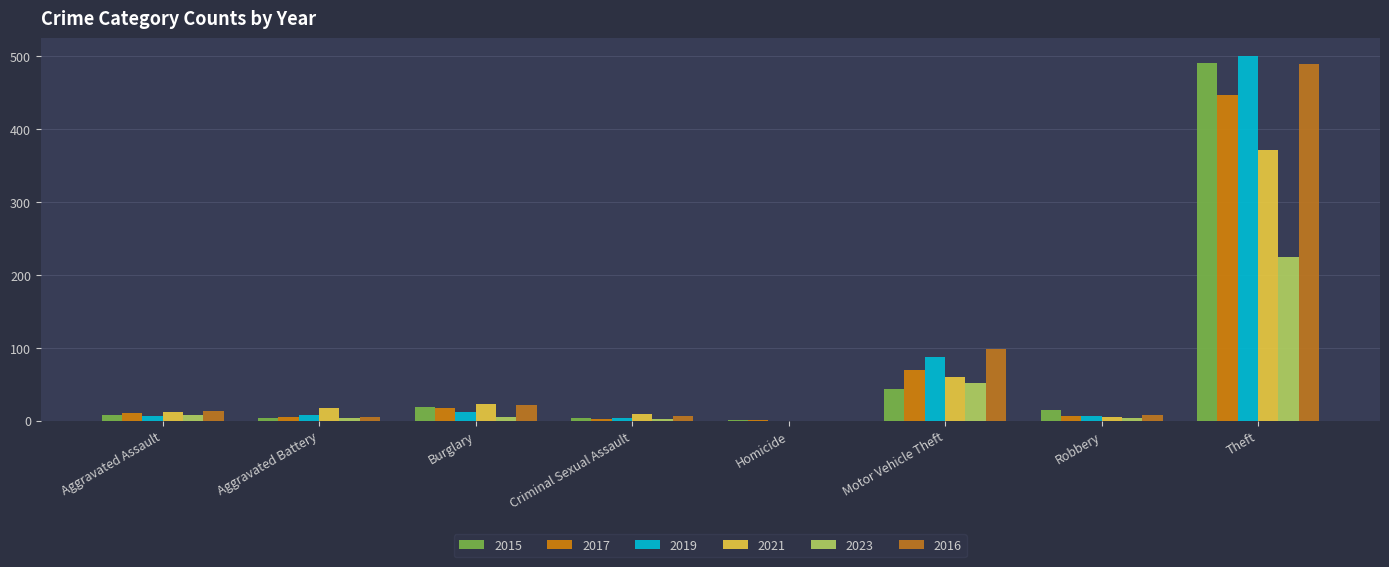

What are all the series names shown in the legend?

2015, 2017, 2019, 2021, 2023, 2016